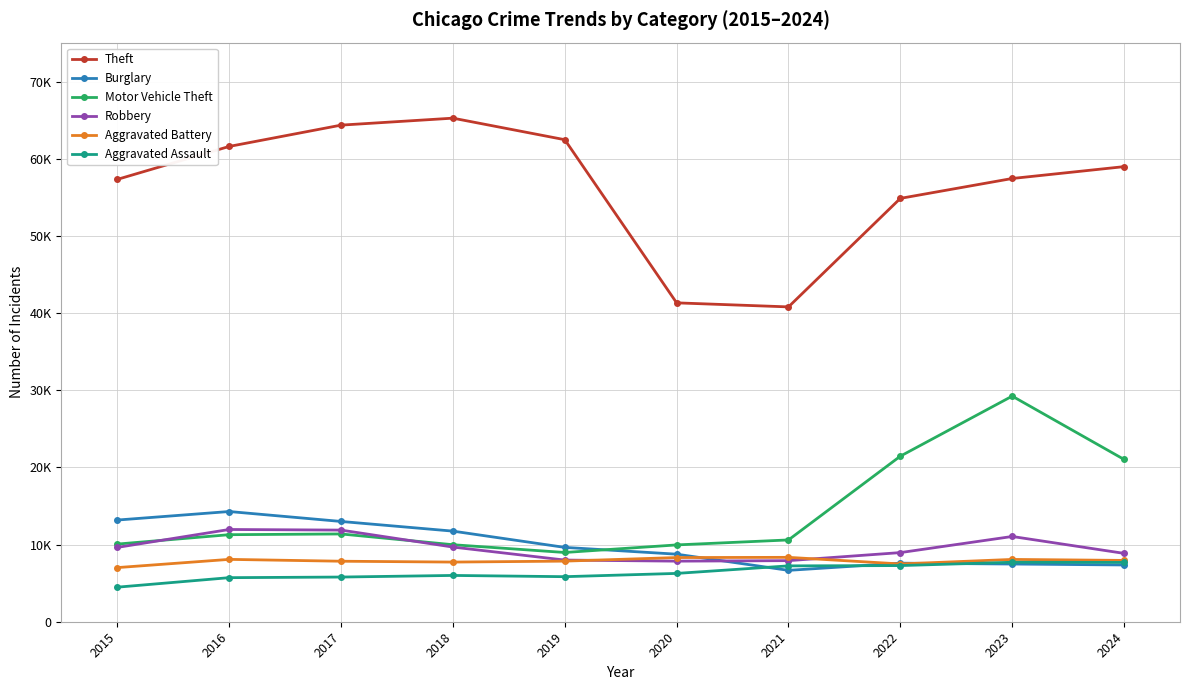

What is the sum of all Aggravated Battery values?

78730